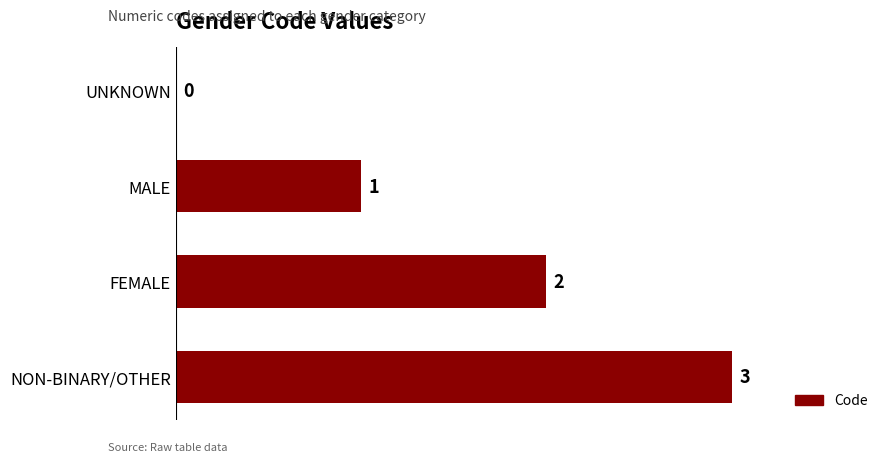

What is the sum of all values?

6